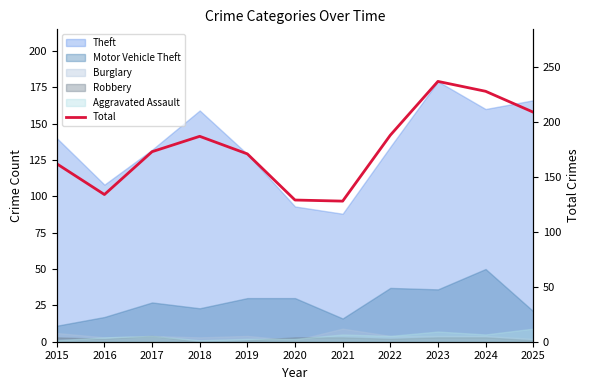

At which category does the chart reach its minimum across all series?

2021